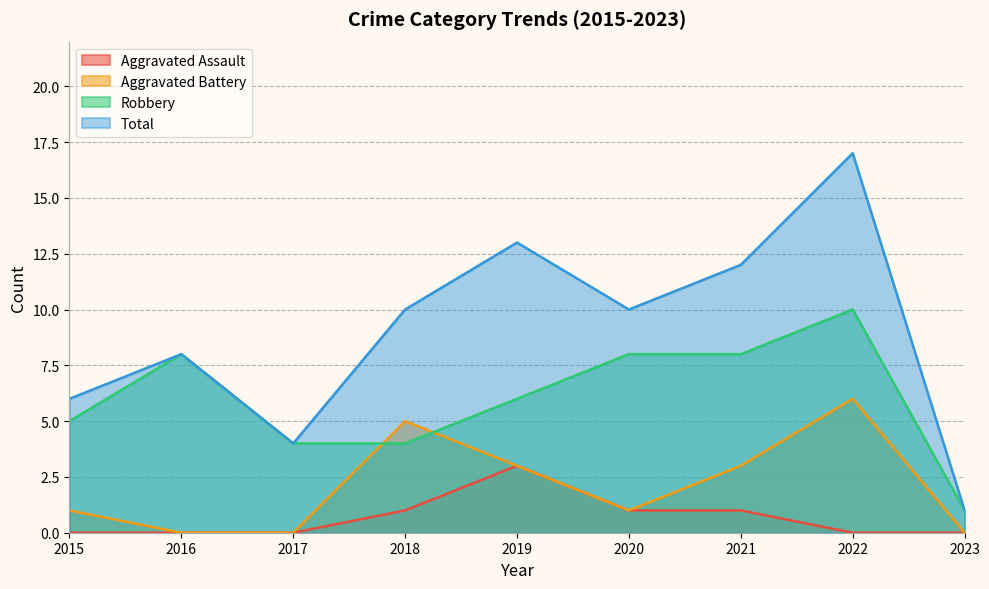

True or false: Robbery has a value of 12 at 2016.

False